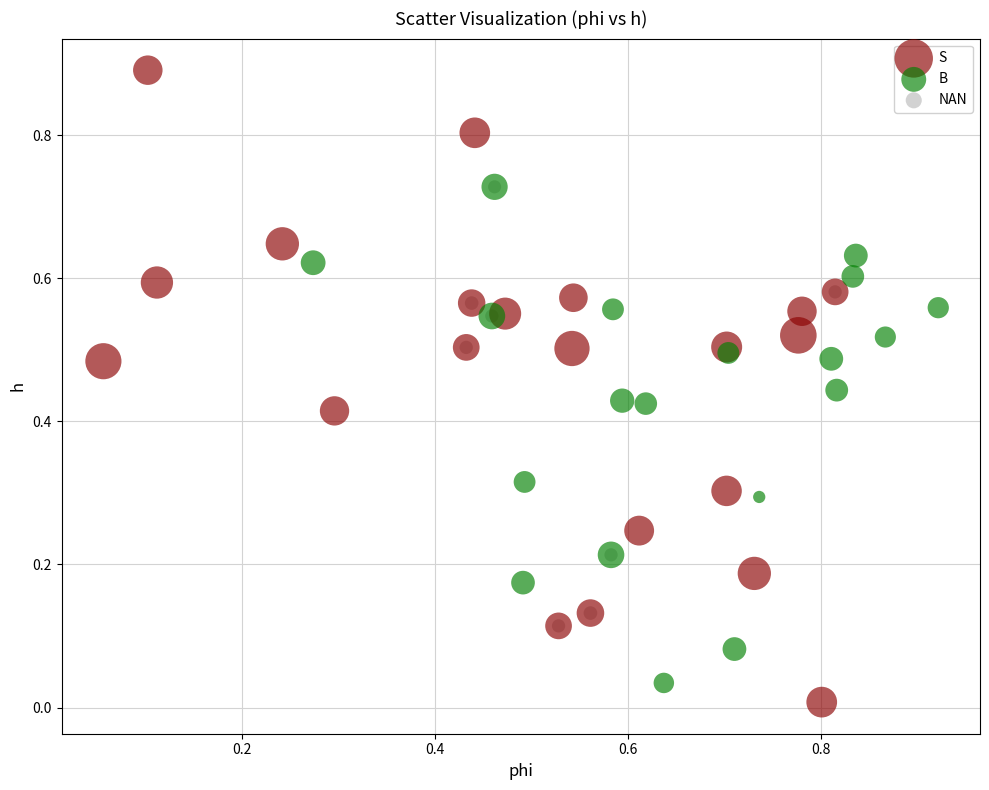

Which series contains the lowest Y value?

S